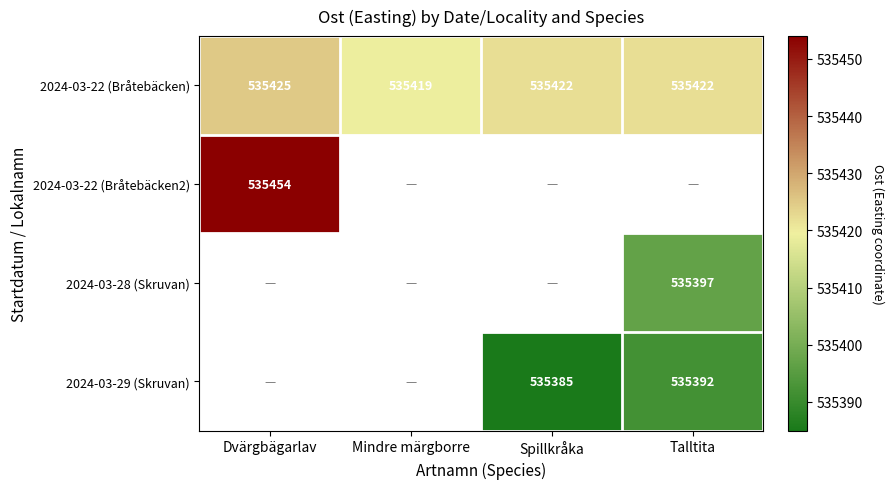

Is the value of 2024-03-22 (Bråtebäcken2) at Dvärgbägarlav greater than the value of 2024-03-22 (Bråtebäcken) at Talltita?

Yes